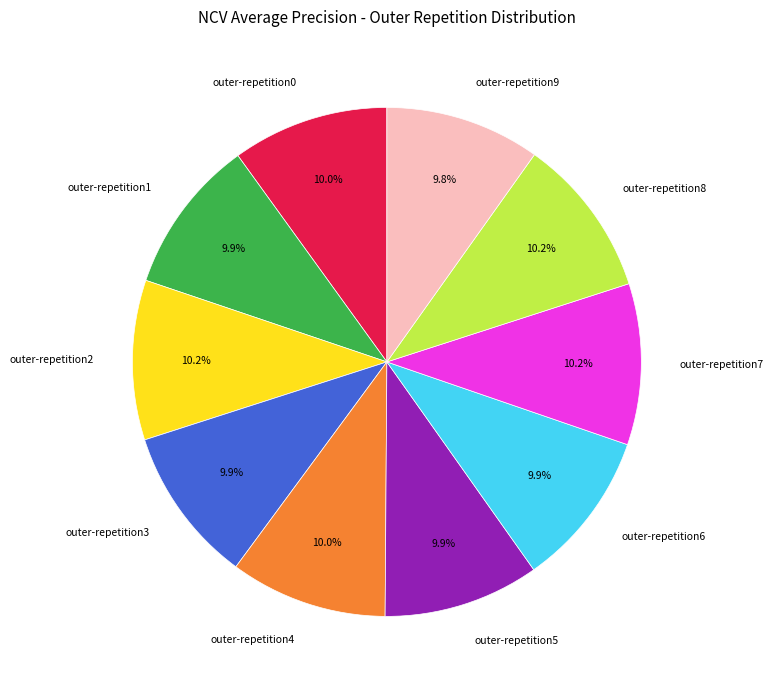

Is there any slice that represents more than half of the pie?

No